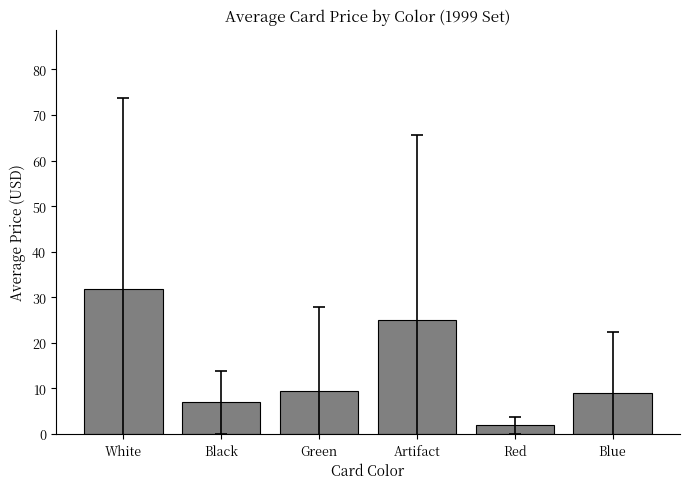

At which category does the chart reach its minimum across all series?

Red